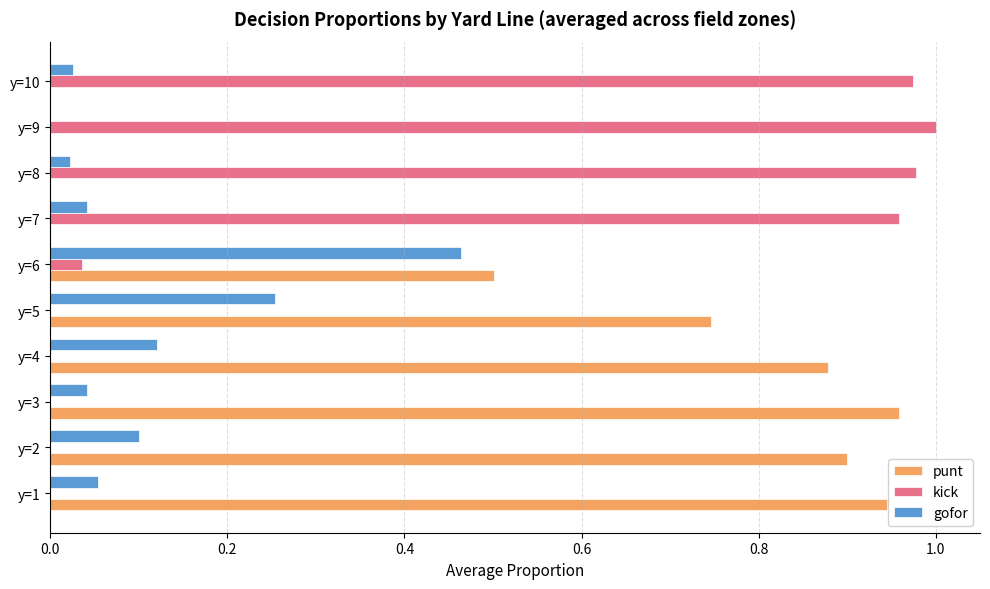

What is the sum of all gofor values?

1.1